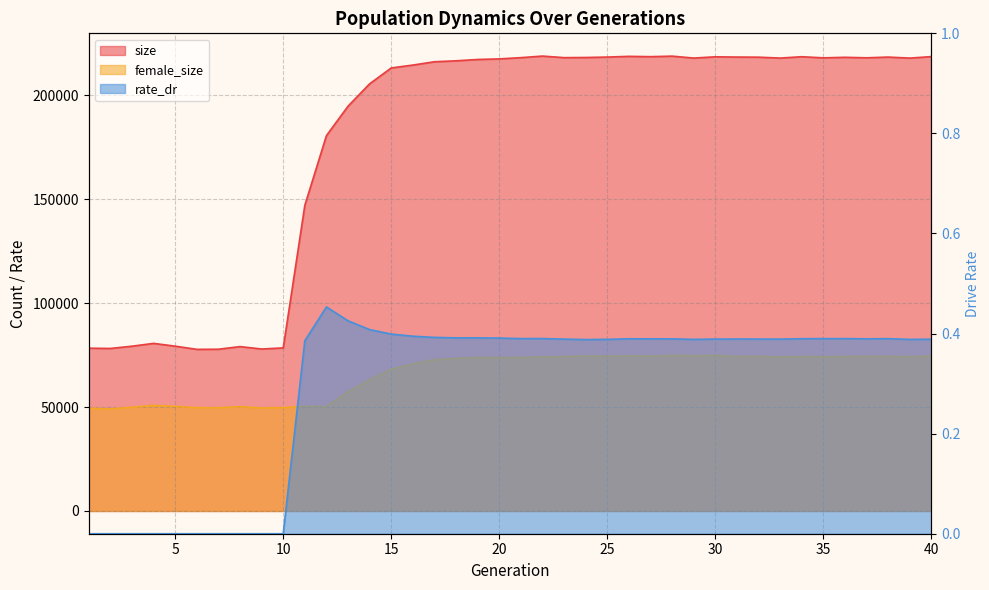

What are all the series names shown in the legend?

size, female_size, rate_dr